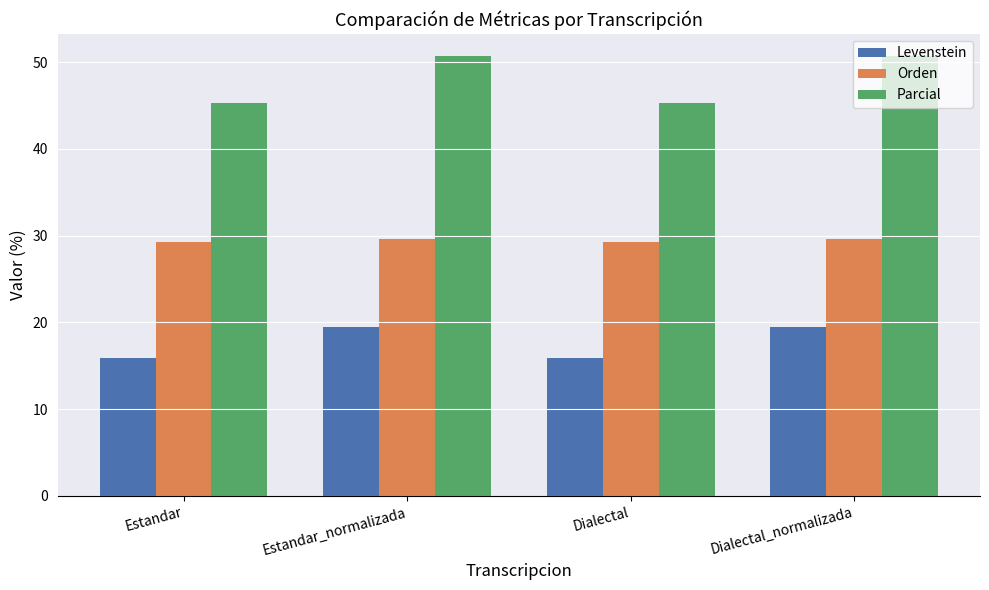

What is the difference between the maximum and minimum values in the Parcial series?

5.5